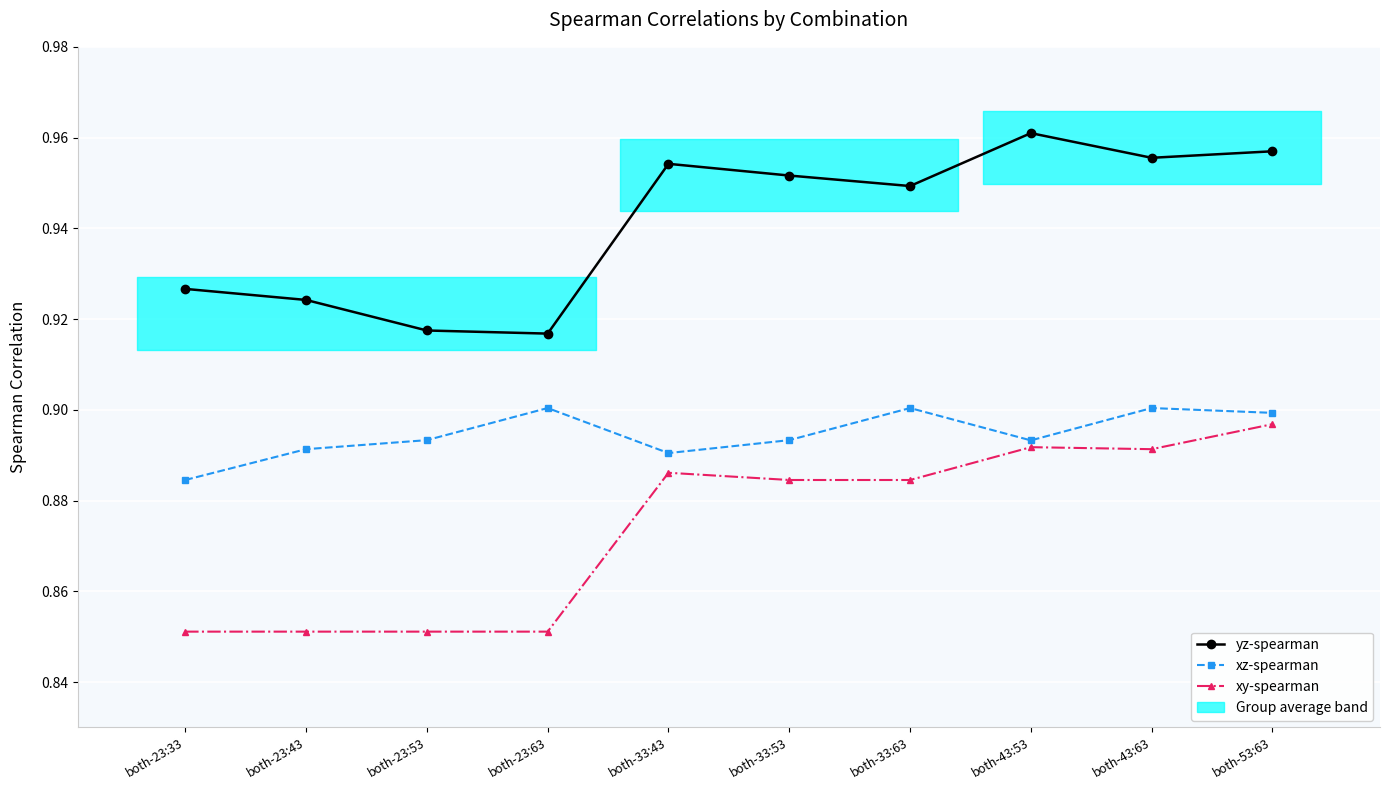

How many interior local peaks does the yz-spearman series have?

2